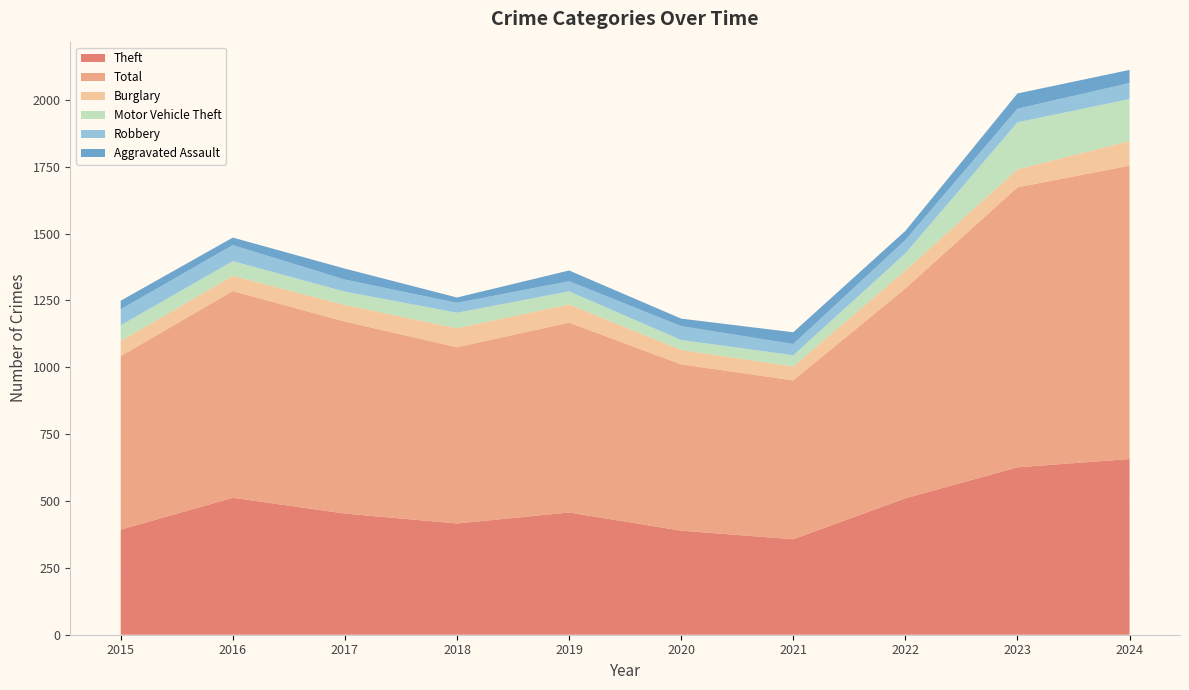

Reading left to right, list all the values displayed in this chart.

Theft: 393	512	453	416	457	389	357	510	626	657
Total: 649	773	718	659	710	622	594	785	1047	1097
Burglary: 56	57	62	71	68	54	52	67	67	92
Motor Vehicle Theft: 59	55	50	58	49	37	42	64	176	157
Robbery: 60	60	45	37	38	52	42	50	51	60
Aggravated Assault: 32	28	41	20	40	28	44	34	57	49